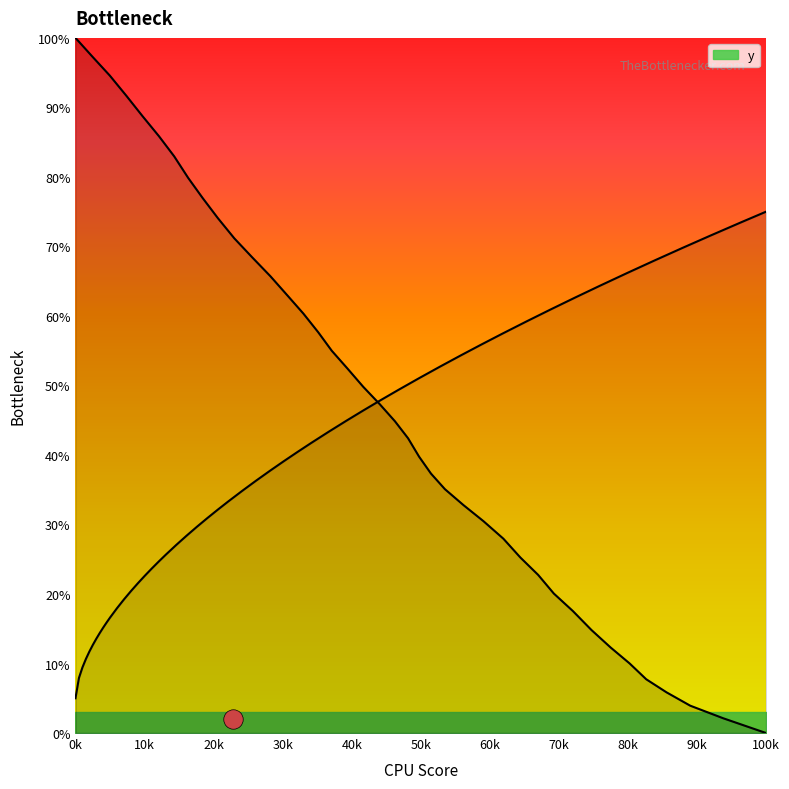

Is this an area chart (filled region under the line)?

No